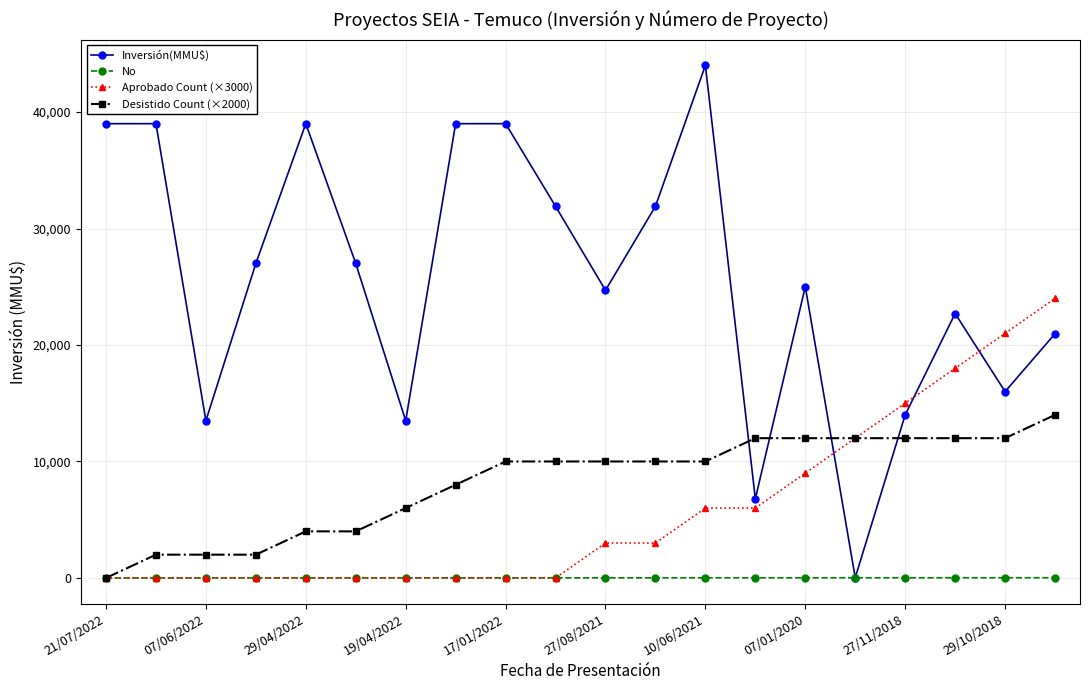

List the series in order of their peak value, lowest first.

No, Desistido Count (×2000), Aprobado Count (×3000), Inversión(MMU$)